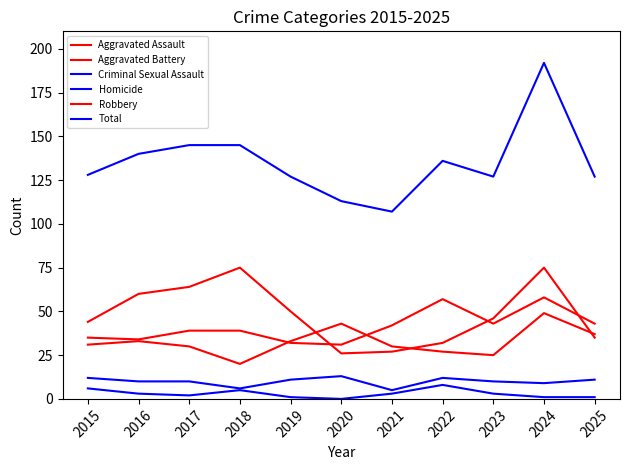

How many series are shown in this chart?

6